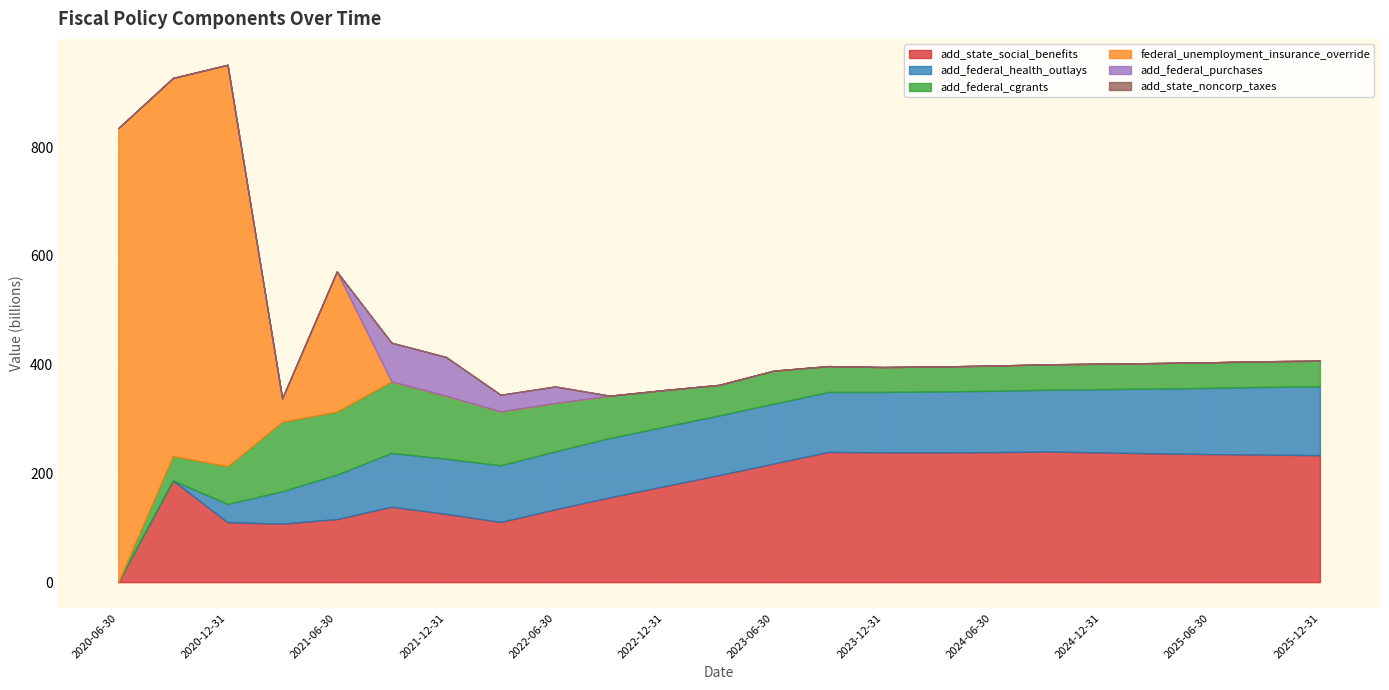

At 2023-09-30, list the series in order from smallest to largest.

federal_unemployment_insurance_override, add_federal_purchases, add_state_noncorp_taxes, add_federal_cgrants, add_federal_health_outlays, add_state_social_benefits